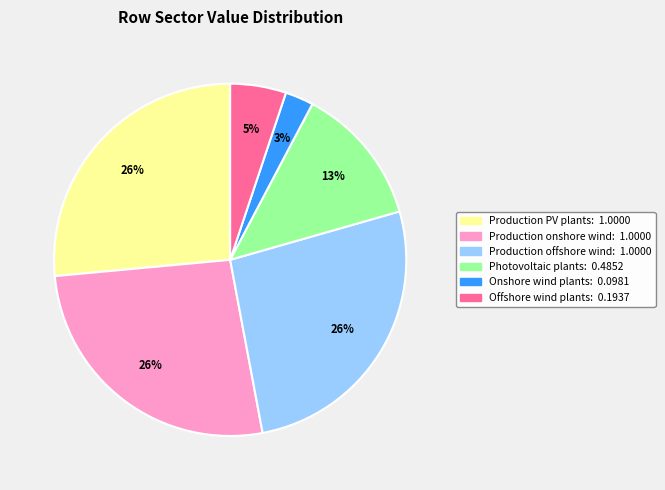

To the nearest percent, what is the average slice percentage?

17%